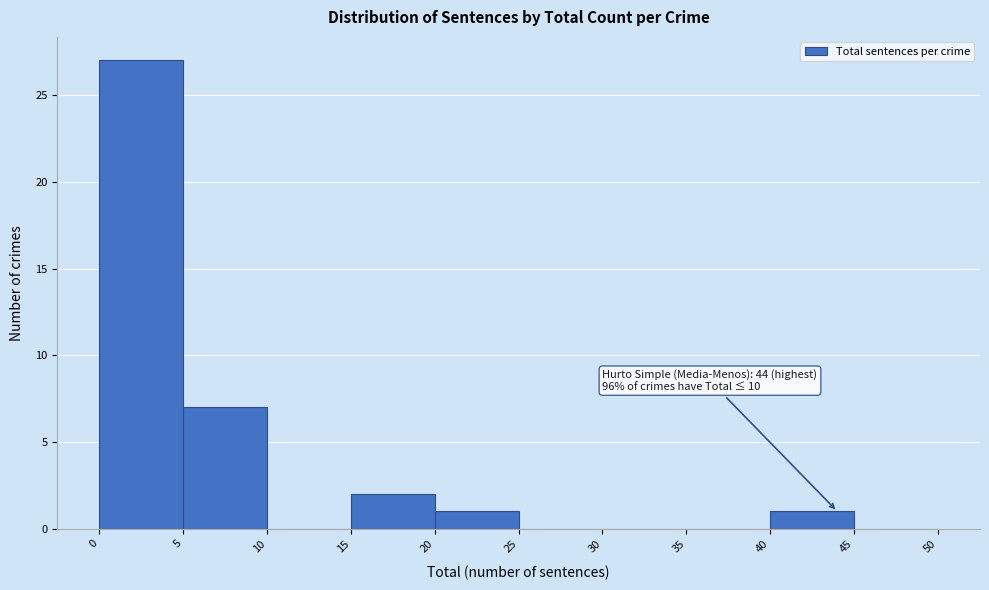

Which range on the x-axis has the tallest bar?

0 to 5